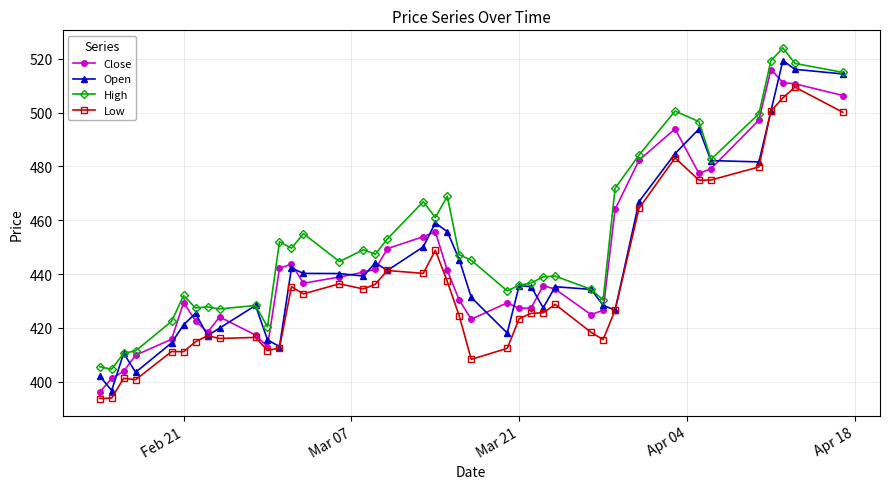

True or false: Close has more than 1 interior local peaks.

True